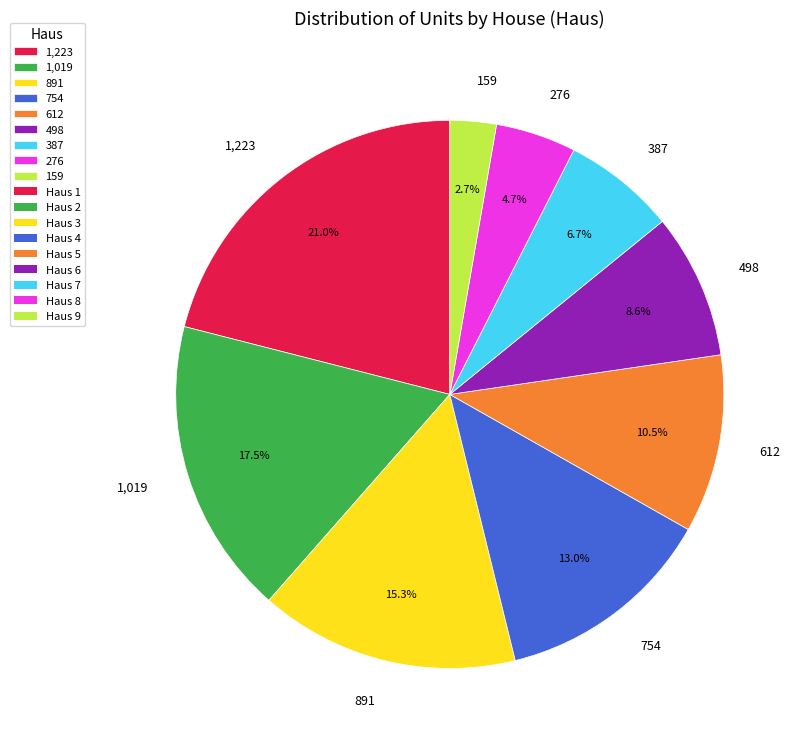

What is the total percentage of 498 and 612?

19.1%